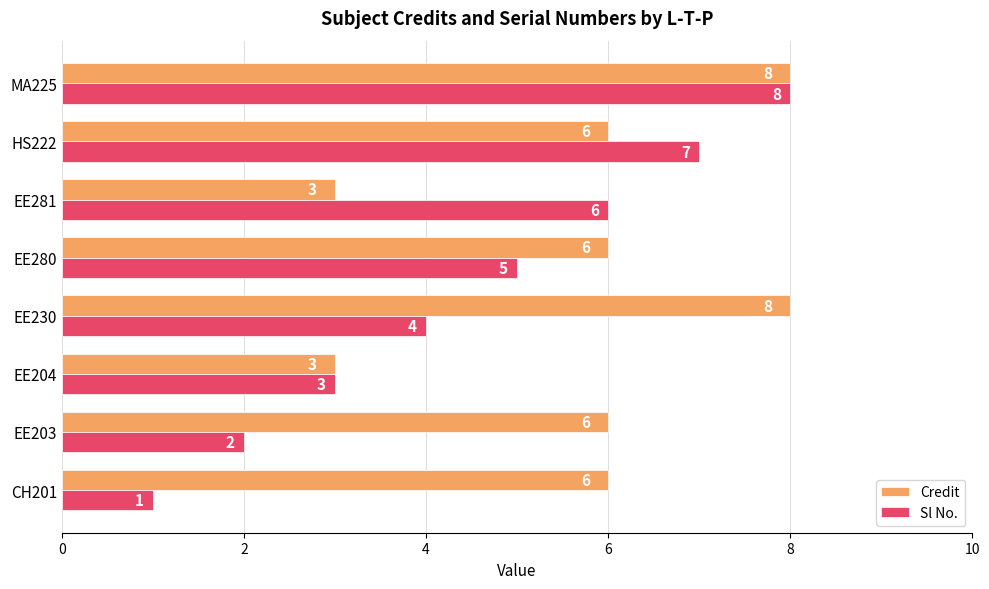

Between EE230 and EE280, which series saw the biggest shift?

Credit